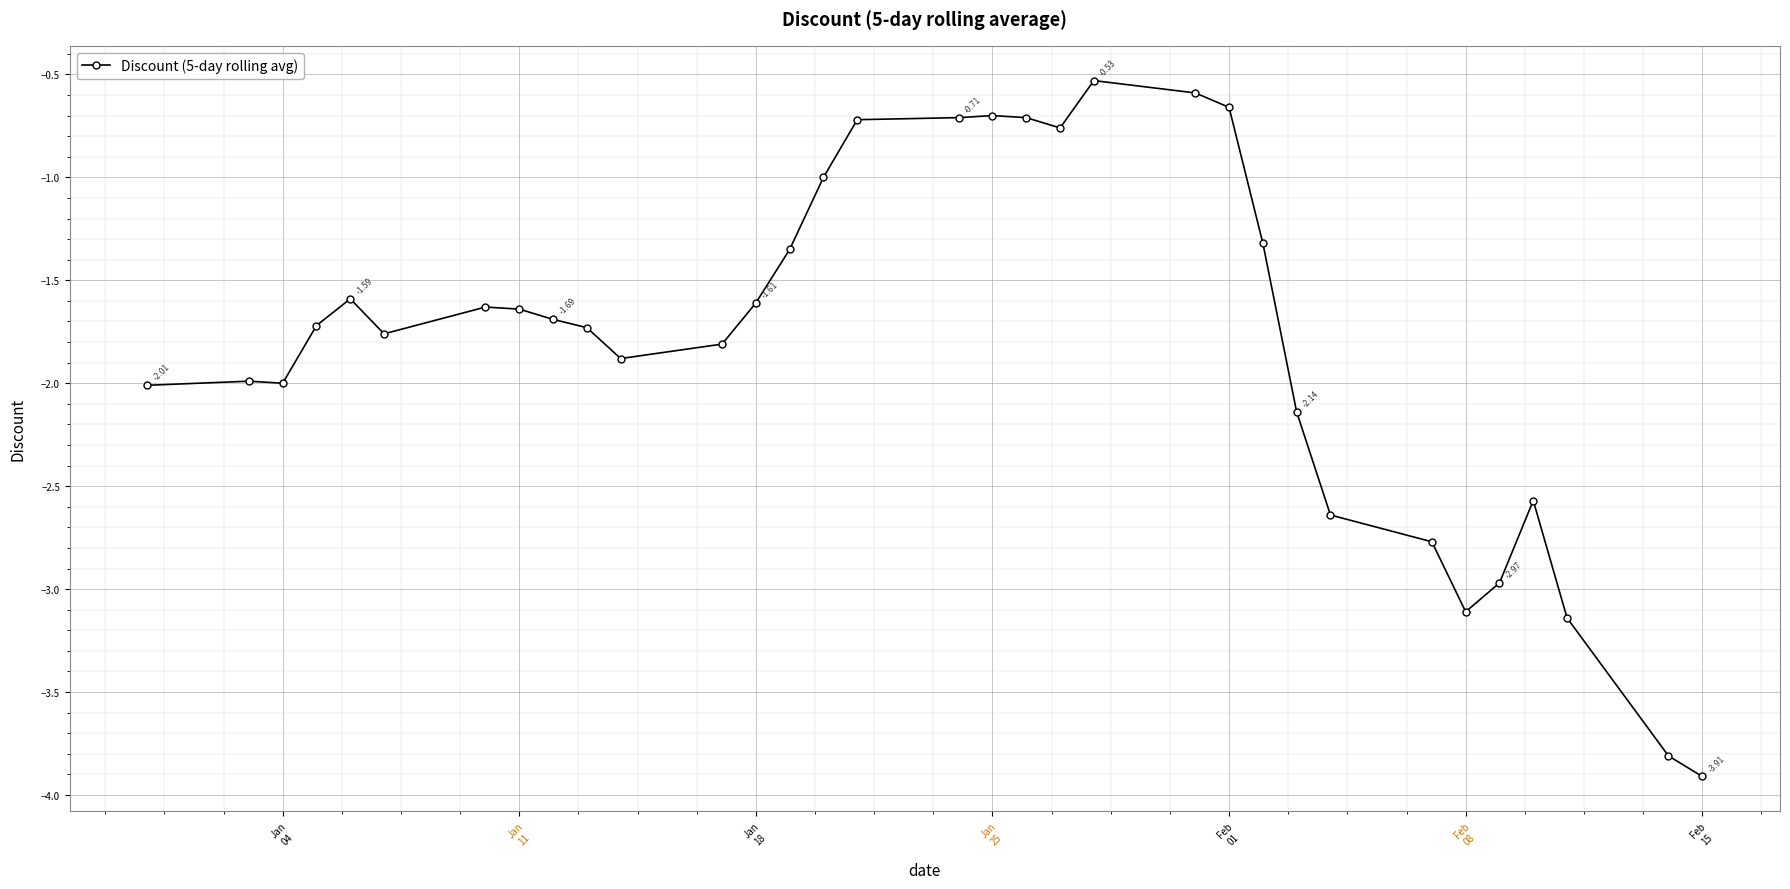

True or false: the data has more than 2 interior local peaks.

True